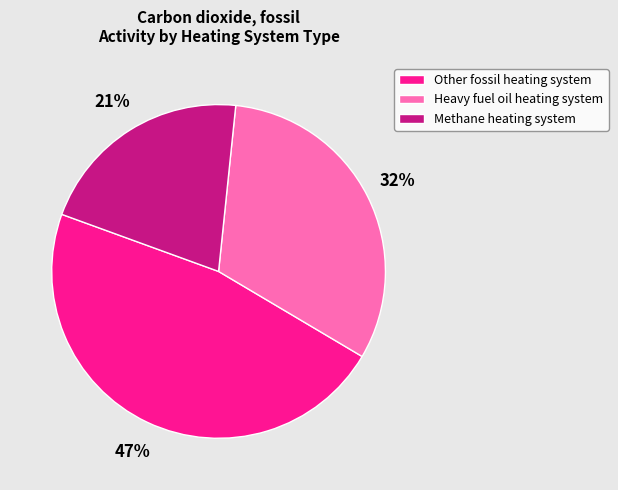

Is there a majority slice in this chart?

No